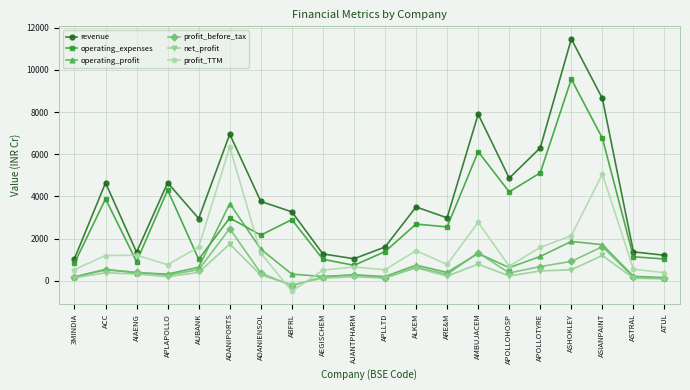

List the series in order of their peak value, lowest first.

net_profit, profit_before_tax, operating_profit, profit_TTM, operating_expenses, revenue